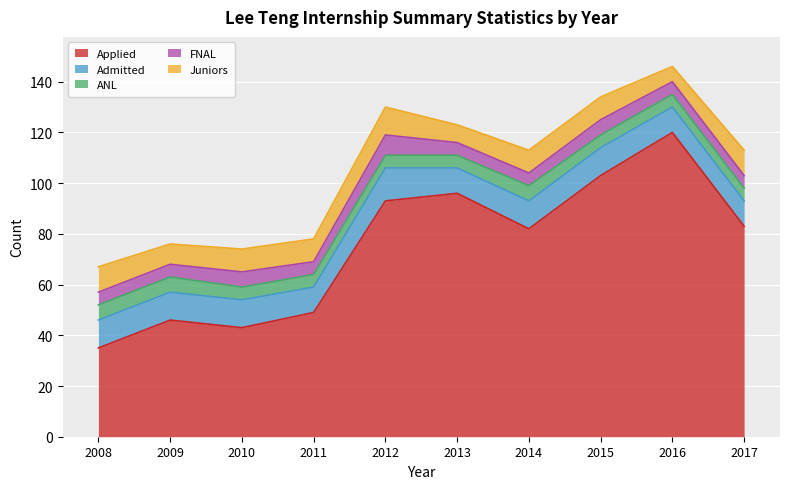

What are all the series names shown in the legend?

Applied, Admitted, ANL, FNAL, Juniors